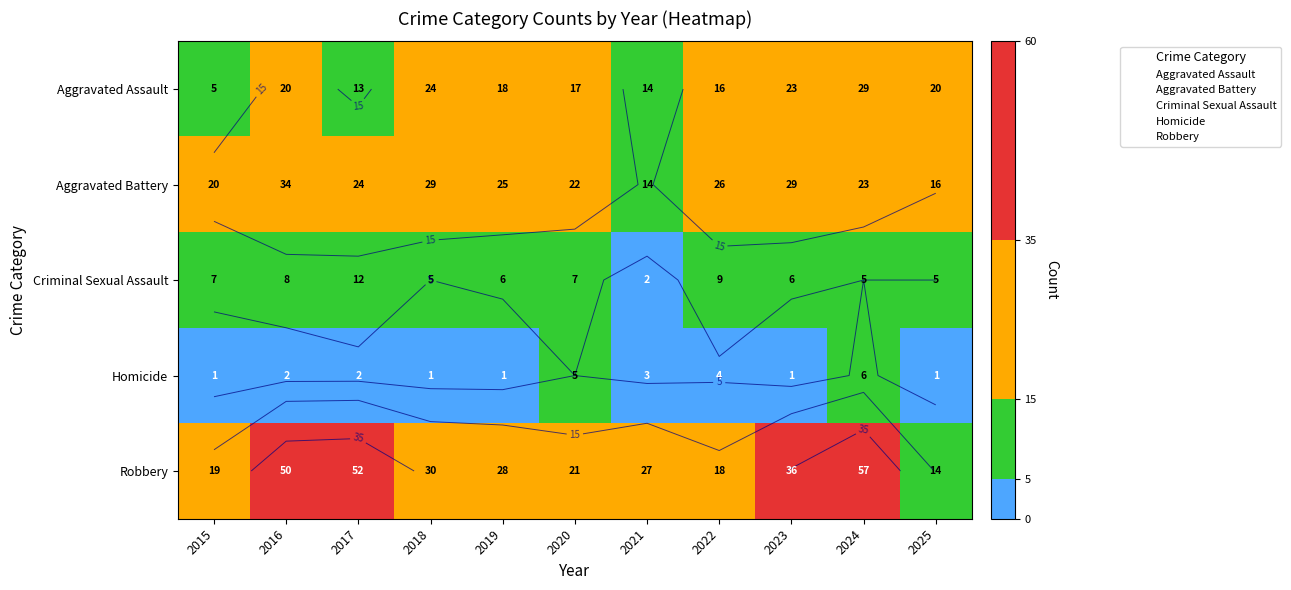

True or false: Aggravated Battery has a value of 20 at 2015.

True